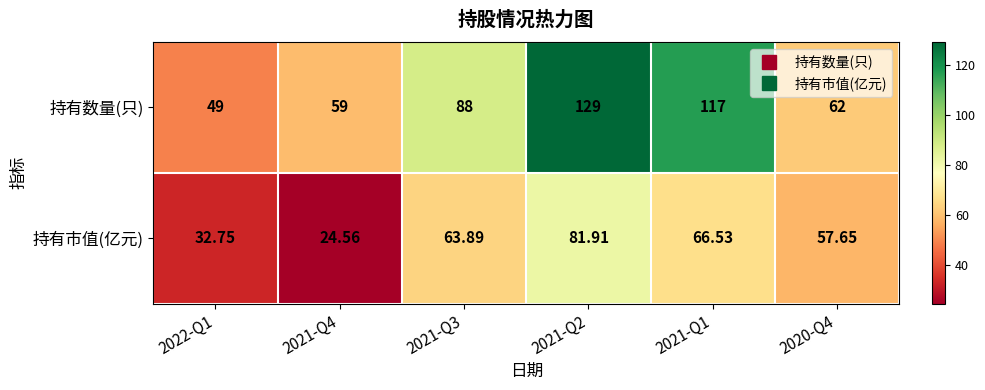

Which series has the widest spread of values?

持有数量(只)